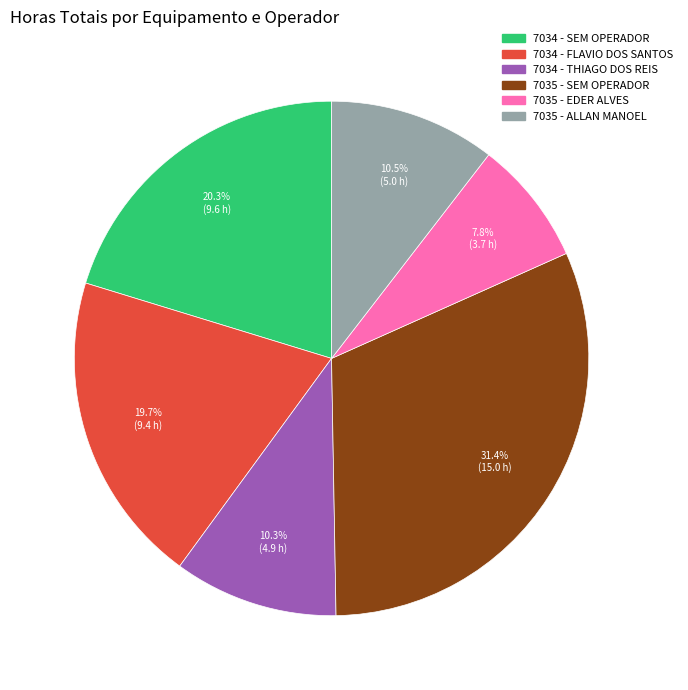

Is there any slice that represents more than half of the pie?

No